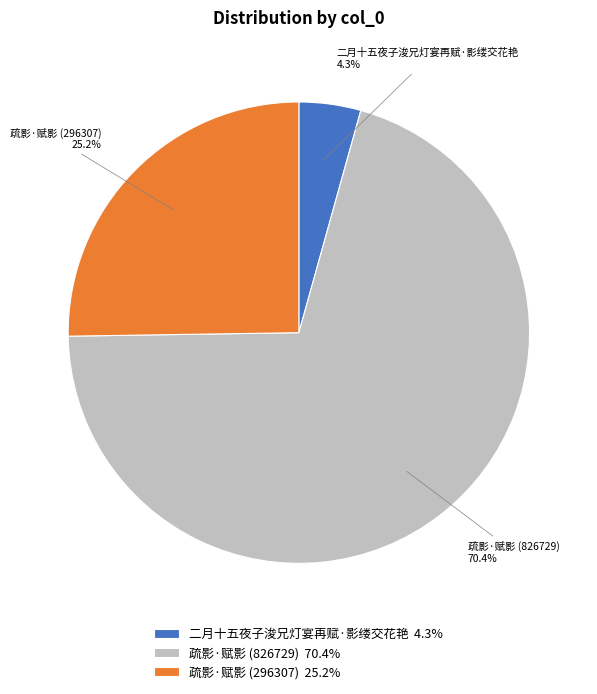

Rank the categories by value from highest to lowest.

疏影·赋影 (826729), 疏影·赋影 (296307), 二月十五夜子浚兄灯宴再赋·影缕交花艳